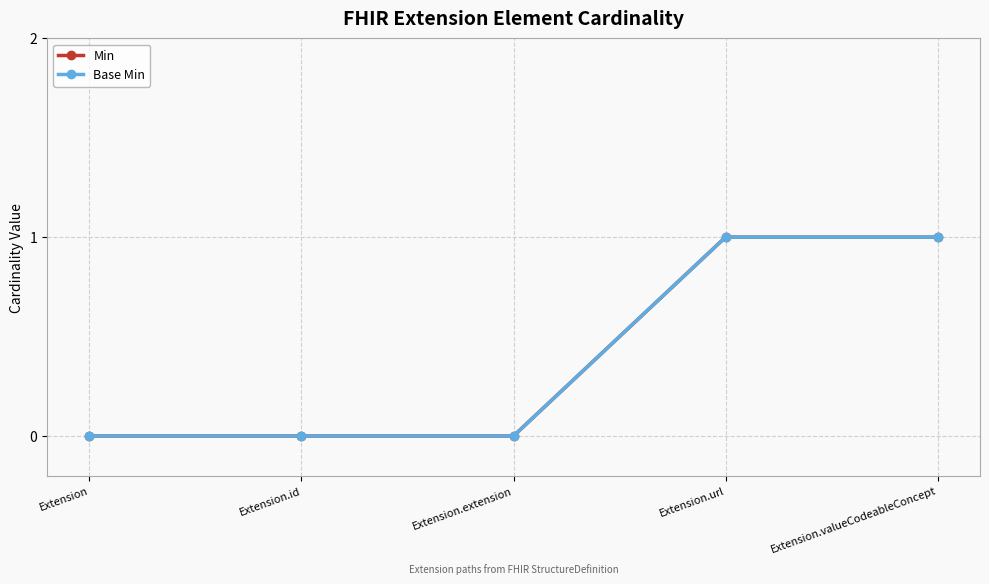

What position from the right is Extension.extension?

3